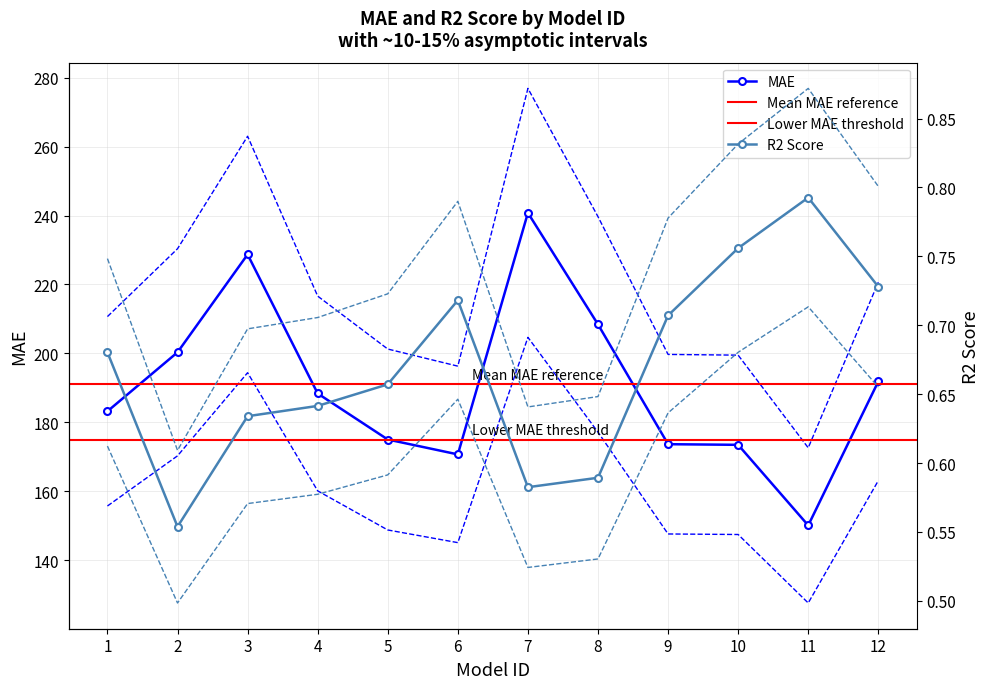

Where is R2_Score nearest to the value 0?

2